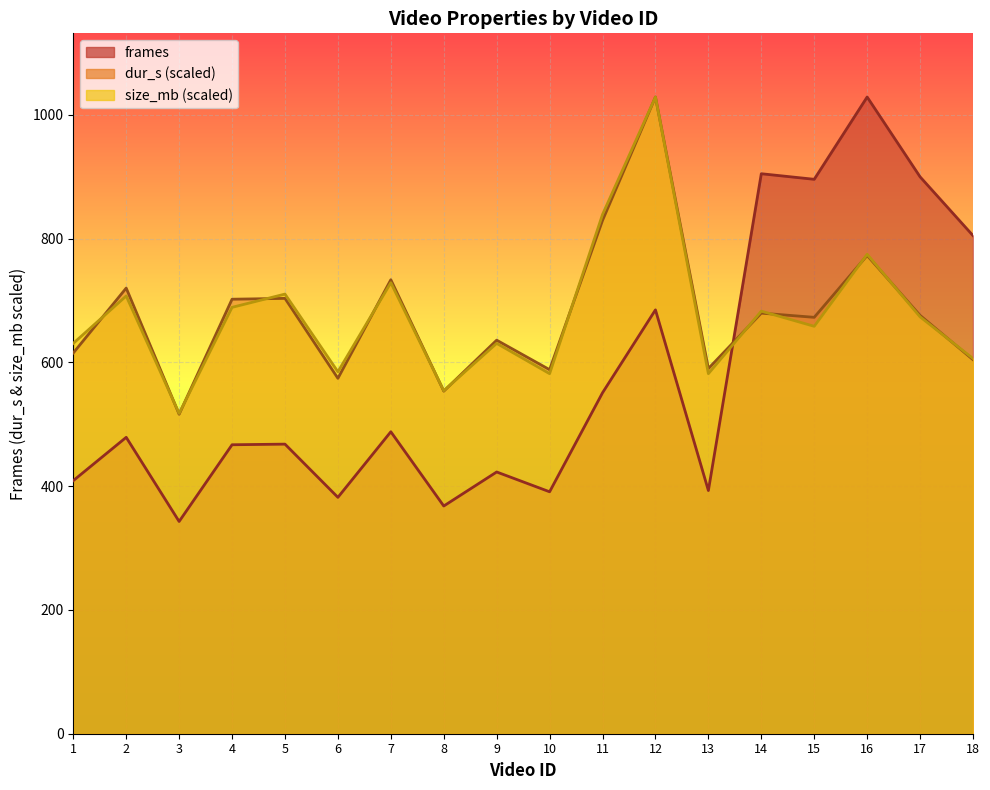

What is the average value of the size_mb series?

676.8